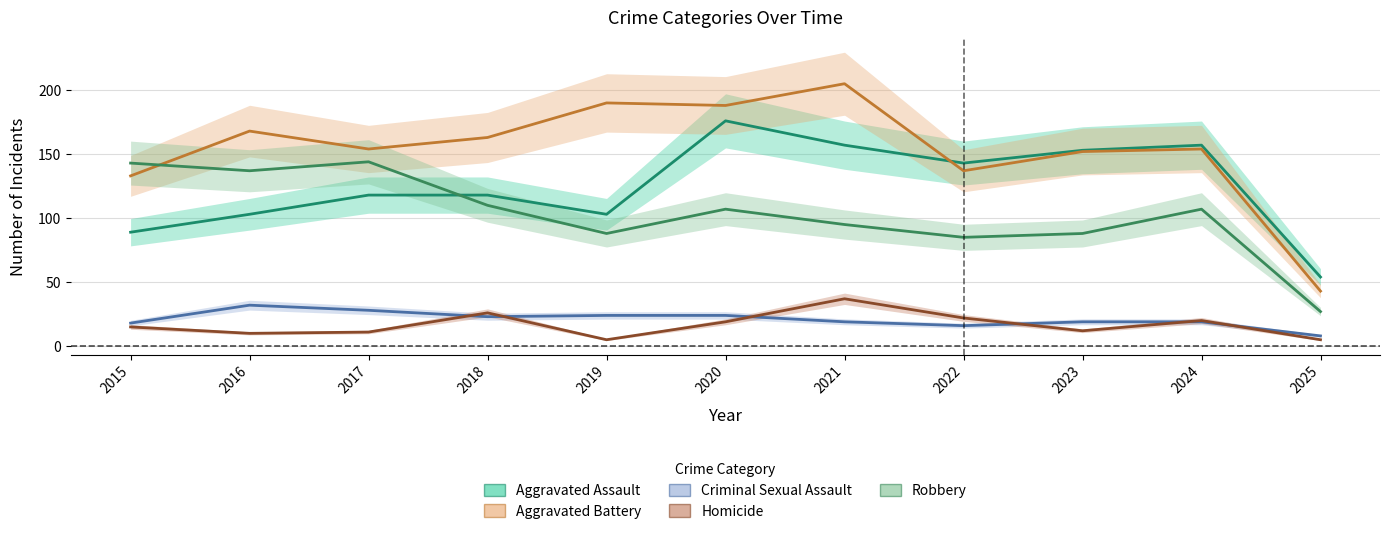

Where does the Robbery series first go above 107?

2015